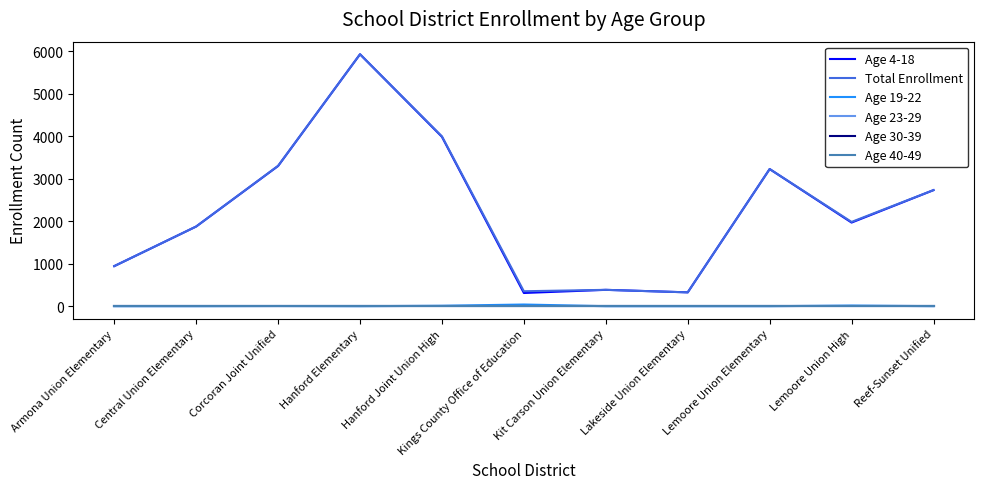

Reading right to left, extract all data points from this chart.

Age 4-18: 2731	1968	3227	326	385	311	3986	5928	3299	1875	943
Total Enrollment: 2732	1983	3227	326	385	352	3996	5928	3303	1875	943
Age 19-22: 1	15	0	0	0	40	10	0	4	0	0
Age 23-29: 0	0	0	0	0	0	0	0	0	0	0
Age 30-39: 0	0	0	0	0	0	0	0	0	0	0
Age 40-49: 0	0	0	0	0	0	0	0	0	0	0